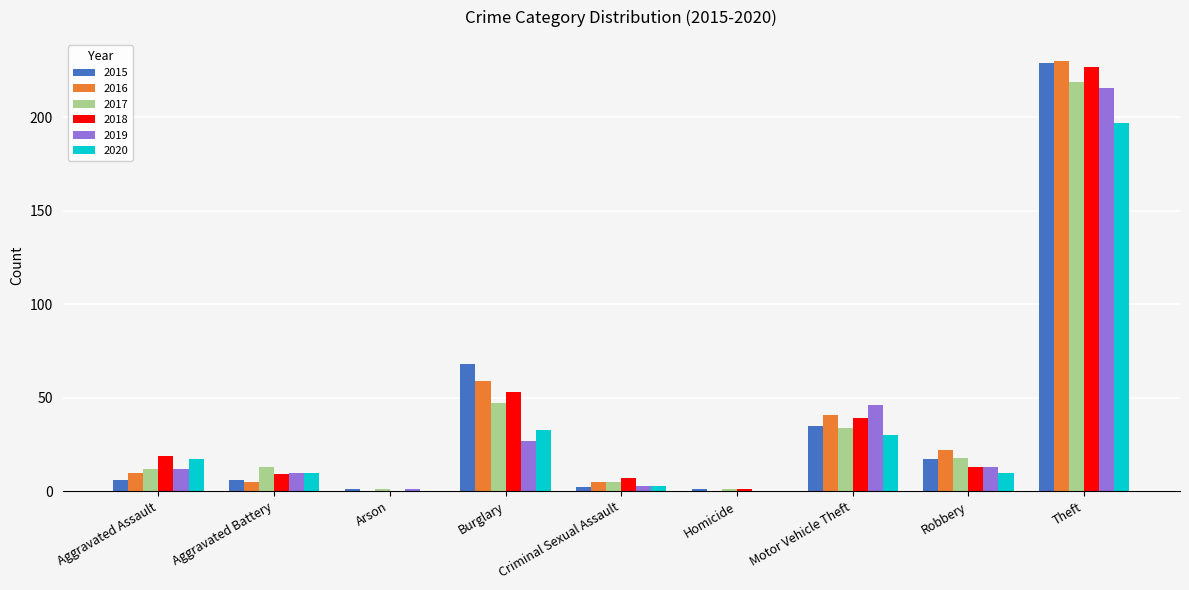

Reading left to right, extract all data points from this chart.

2015: 6	6	1	68	2	1	35	17	229
2016: 10	5	0	59	5	0	41	22	230
2017: 12	13	1	47	5	1	34	18	219
2018: 19	9	0	53	7	1	39	13	227
2019: 12	10	1	27	3	0	46	13	216
2020: 17	10	0	33	3	0	30	10	197